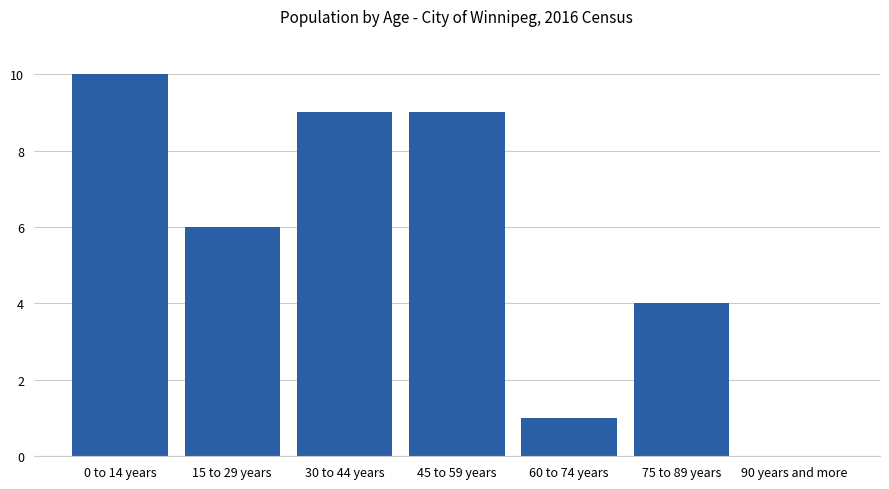

Reading right to left, transcribe all the data shown in this chart.

90 years and more=0	75 to 89 years=4	60 to 74 years=1	45 to 59 years=9	30 to 44 years=9	15 to 29 years=6	0 to 14 years=10